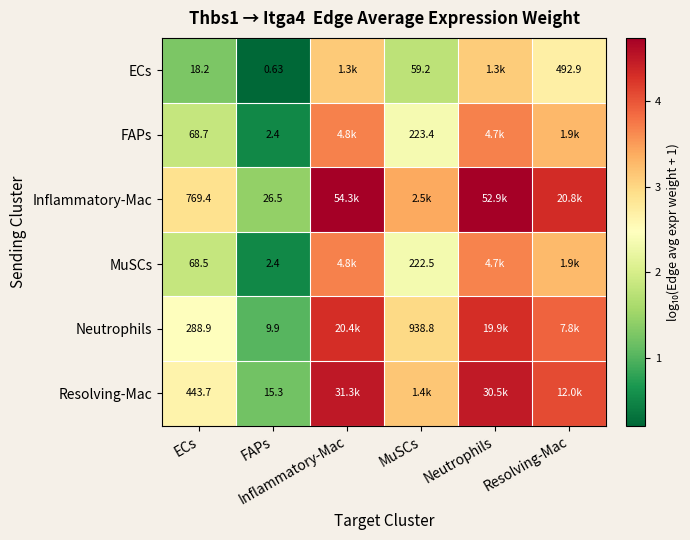

What is the difference between the ECs values at Neutrophils and ECs?

1.8